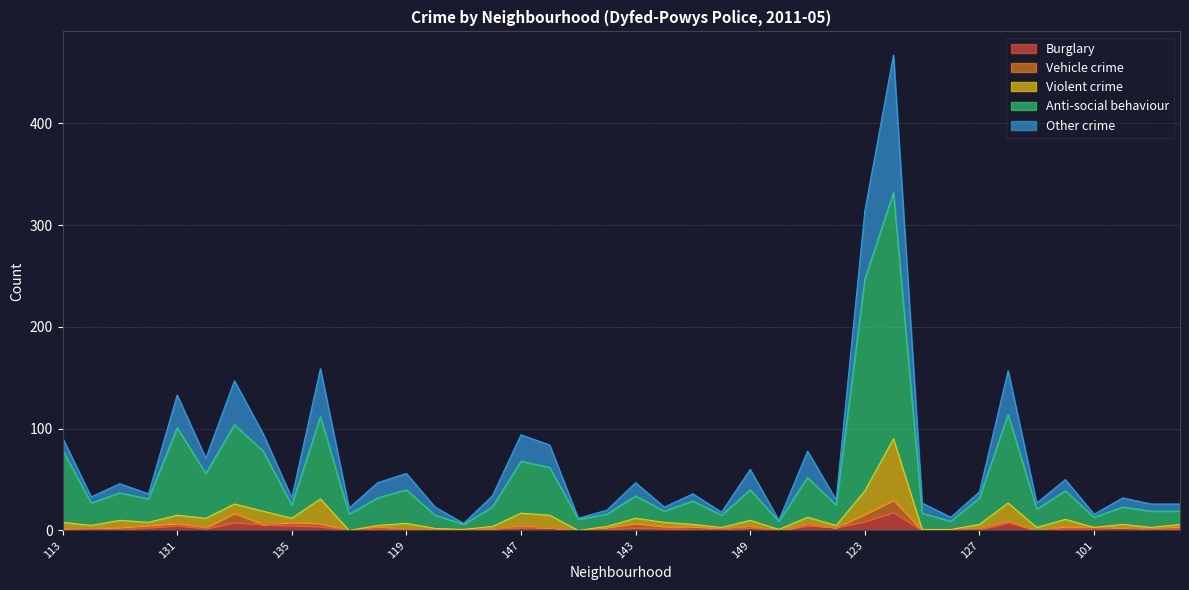

What is the difference between the Burglary values at 142 and 143?

2